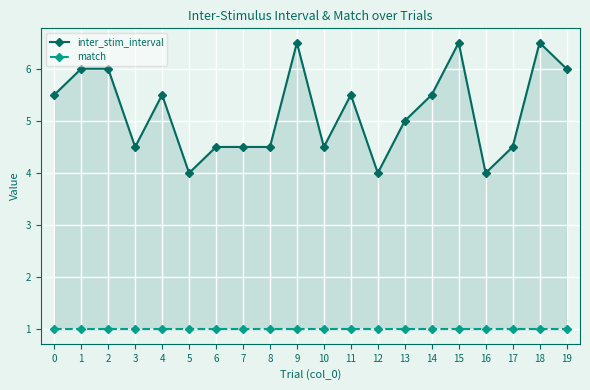

At which label does inter_stim_interval reach its minimum?

5